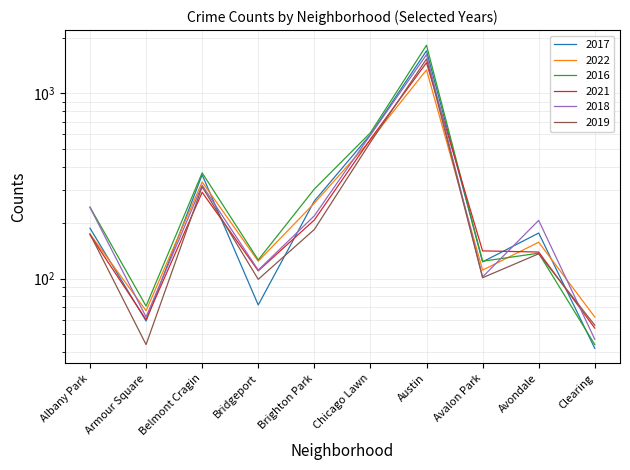

What is the value of the 2017 point at the 9th from the left?

176